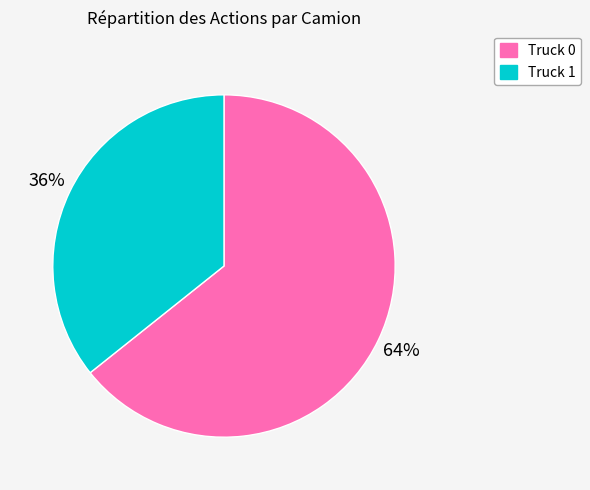

To the nearest percent, what portion does Truck 1 represent?

36%